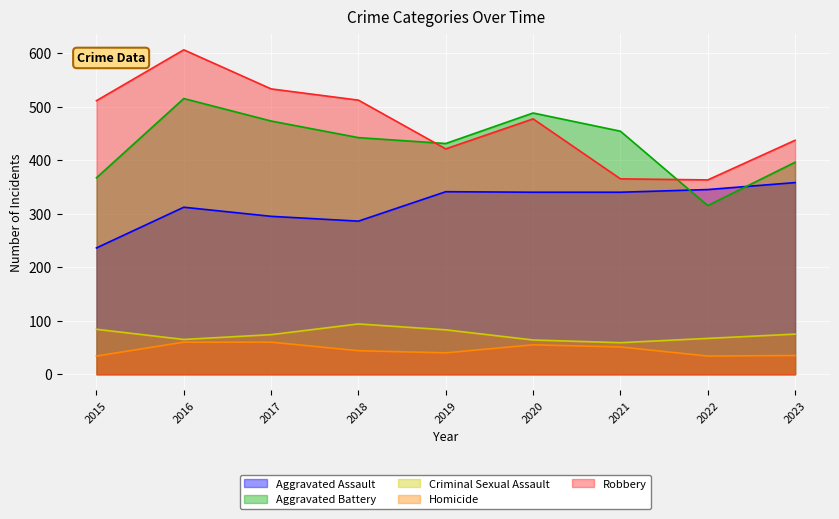

Which series has the largest range (max minus min)?

Robbery